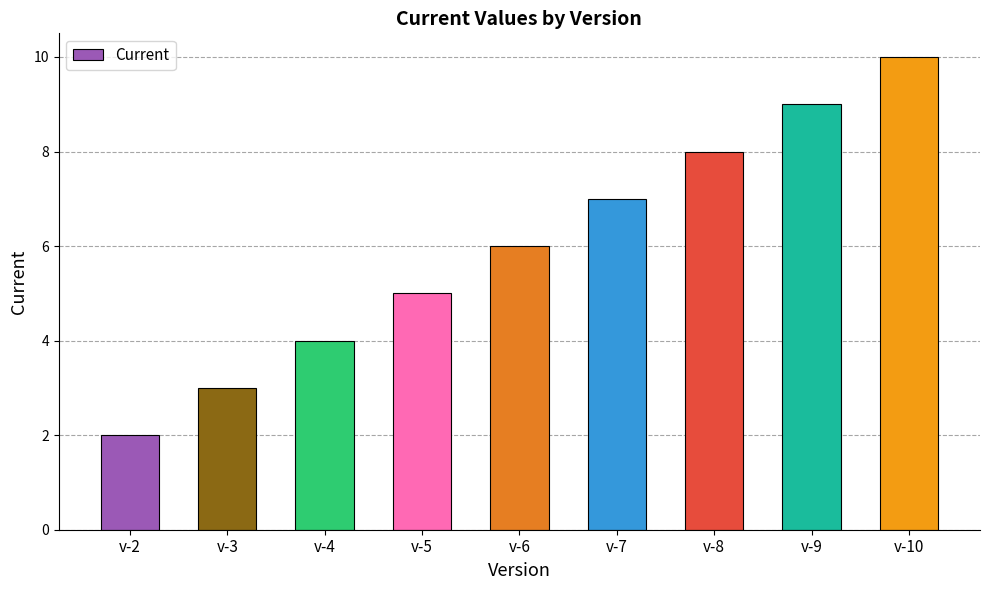

Rank the categories by value from highest to lowest.

v-10, v-9, v-8, v-7, v-6, v-5, v-4, v-3, v-2